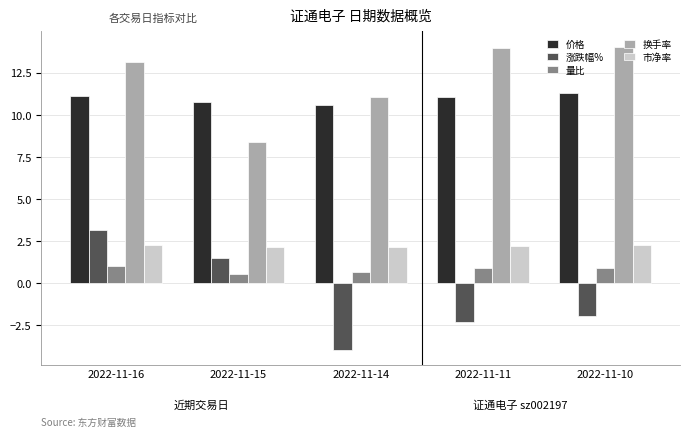

Which series has the largest total across all categories?

换手率